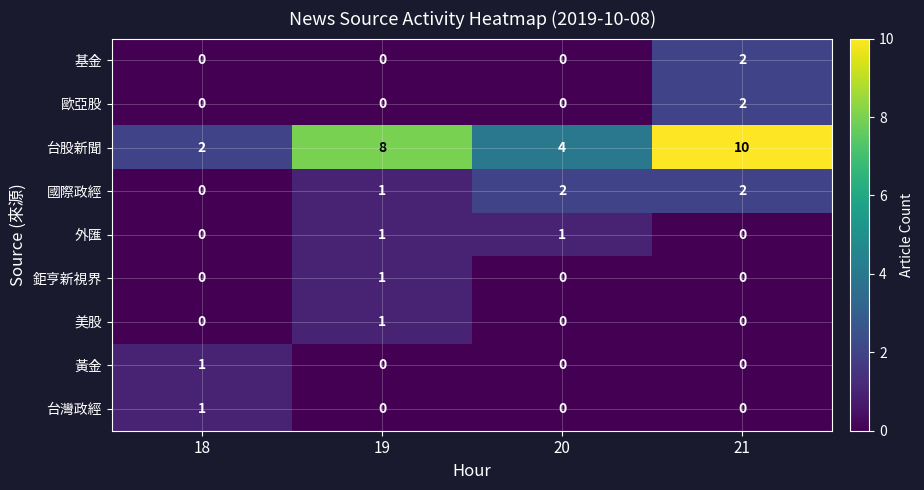

Which category has the highest value across all series?

21